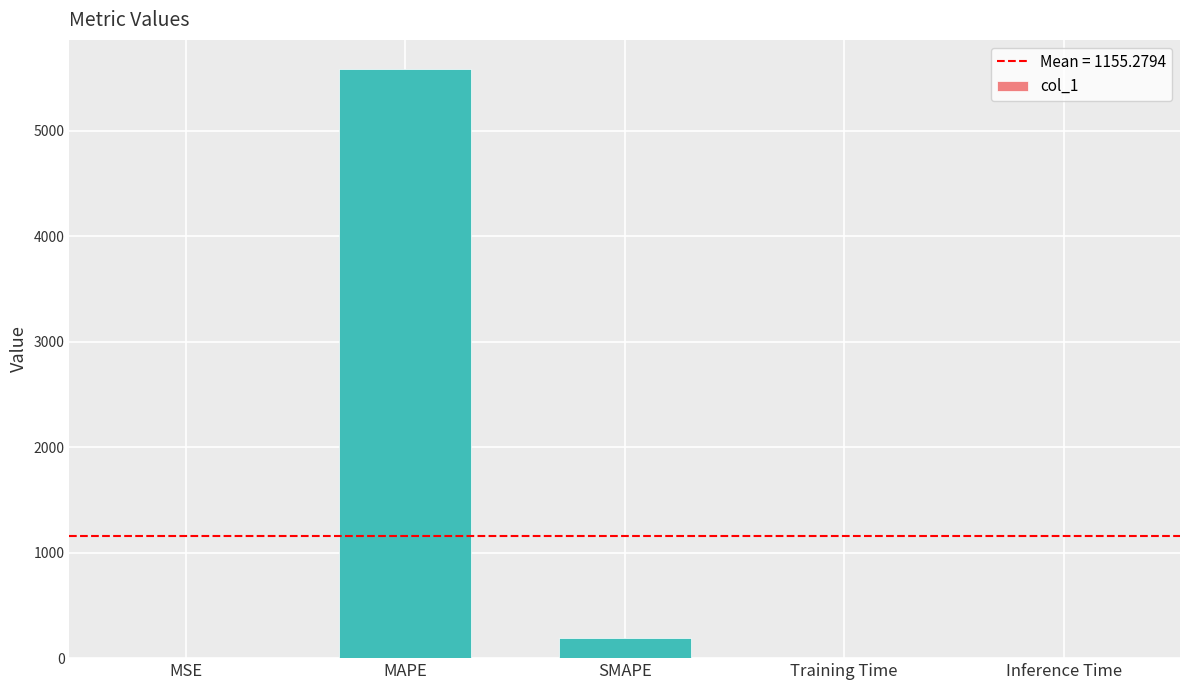

What is the difference between the values at MAPE and MSE?

5582.9